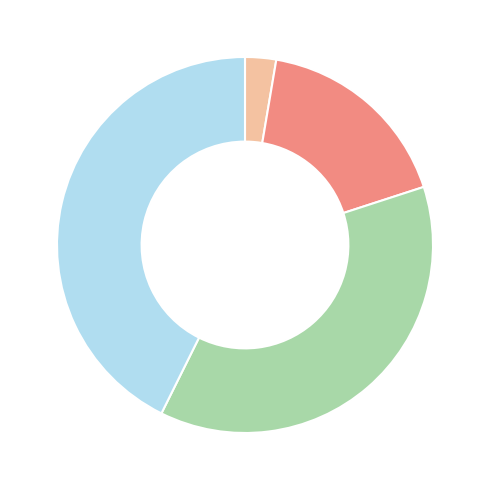

Does any single category account for the majority?

No